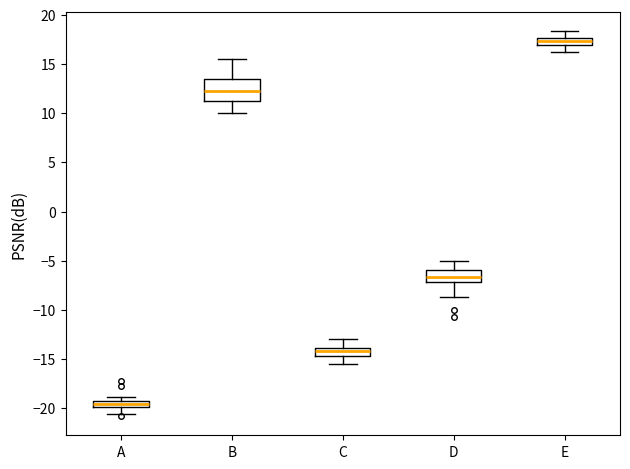

Where does the median line of the box for D sit on the y-axis? The values are not printed on the chart, so give them approximately, as read against the axis.

-6.5